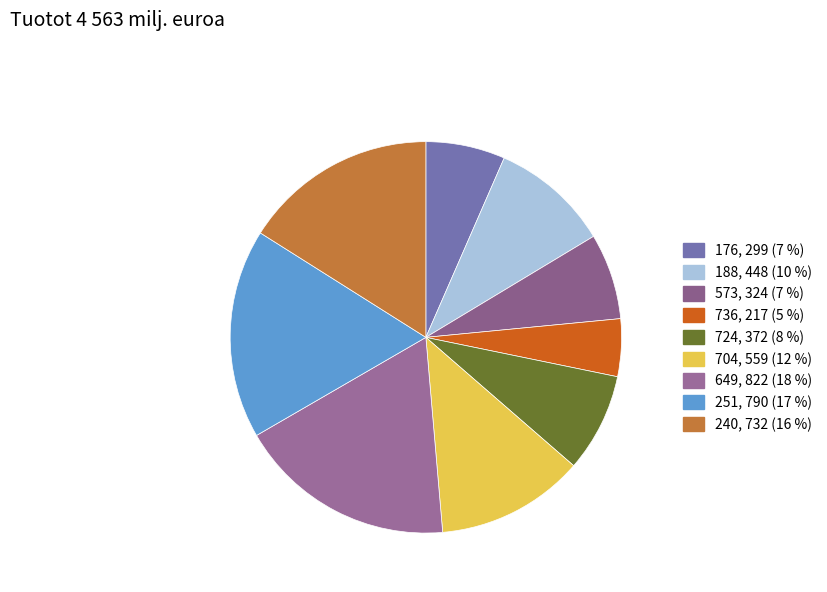

True or false: 649 accounts for 18% of the total.

True